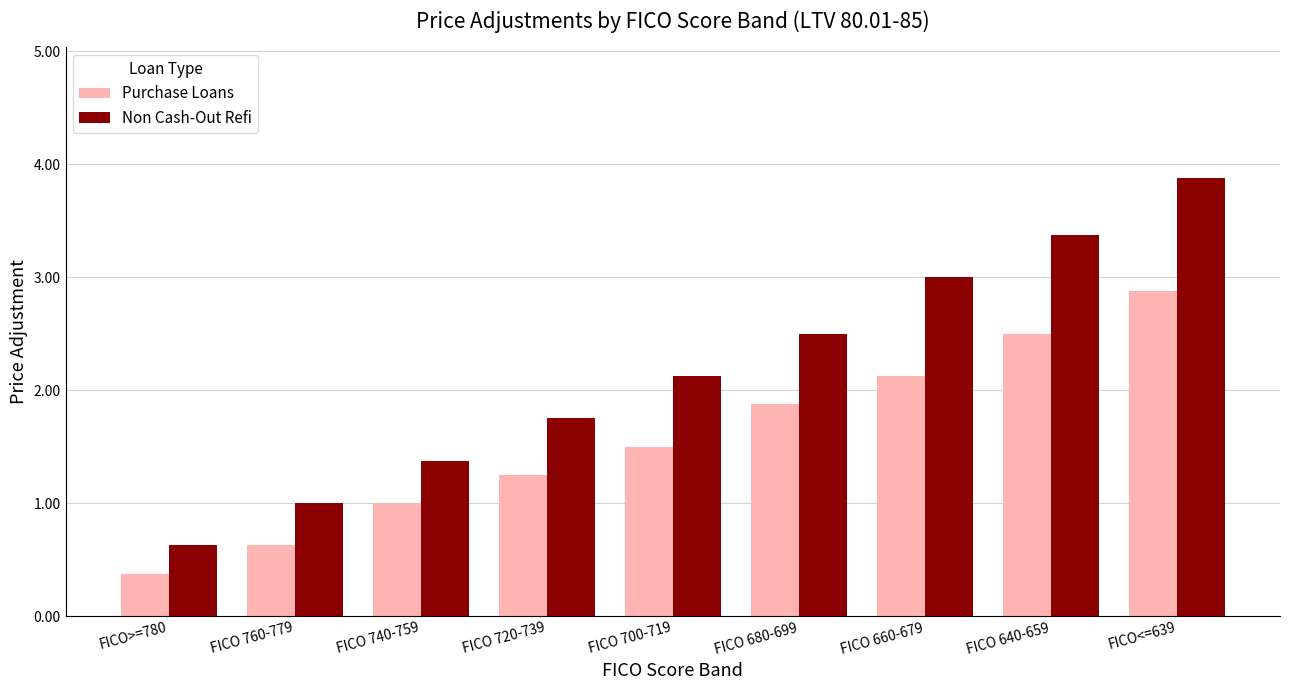

At which label does Purchase Loans reach its peak?

FICO<=639